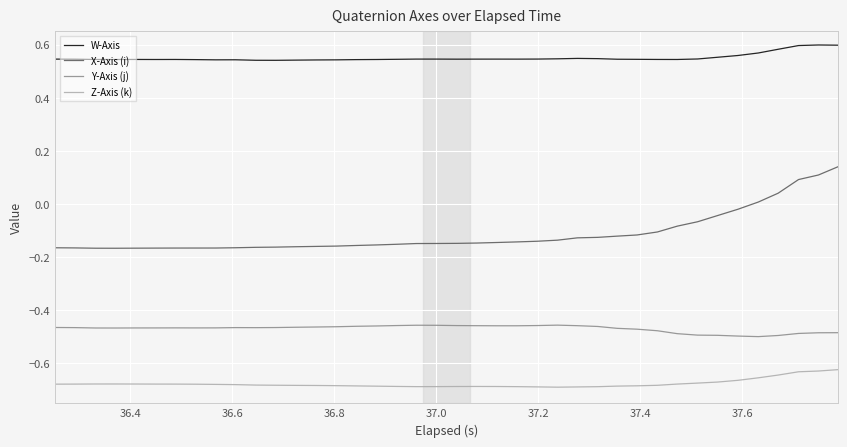

True or false: W-Axis and Y-Axis (j) cross at least once.

False